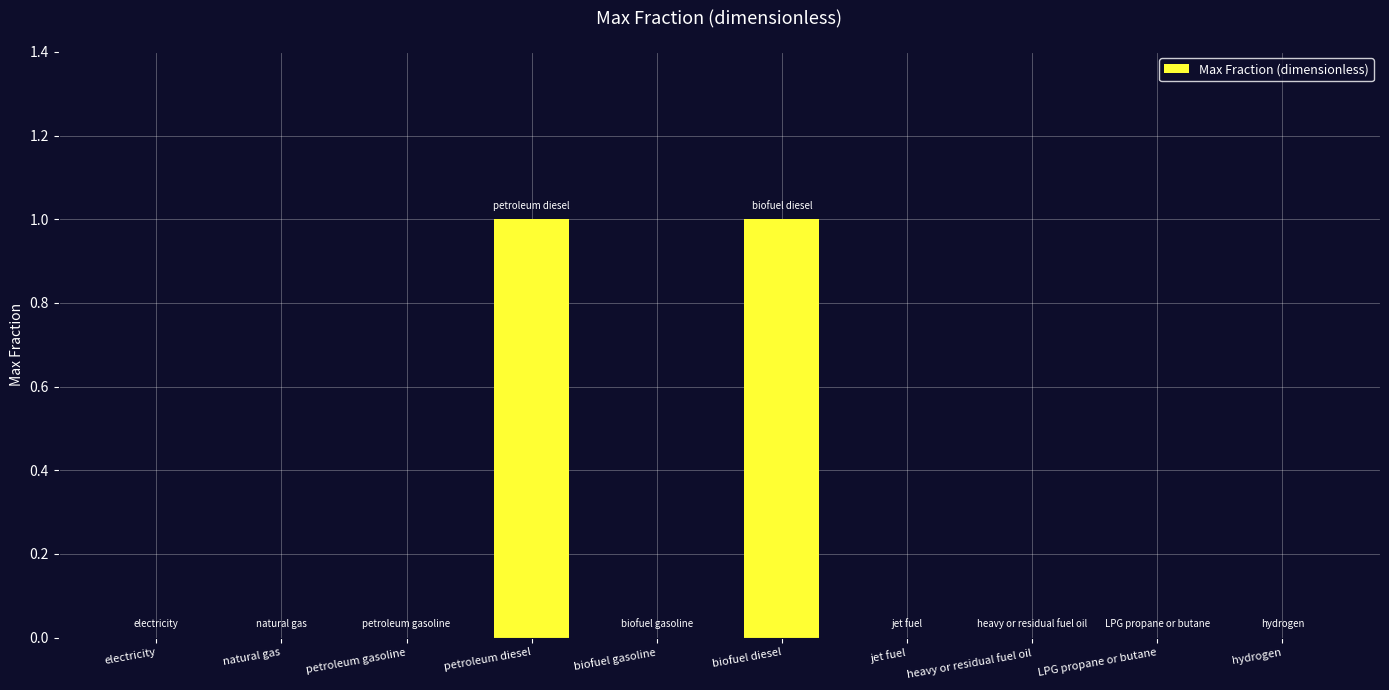

Between petroleum diesel and electricity, which is larger?

petroleum diesel